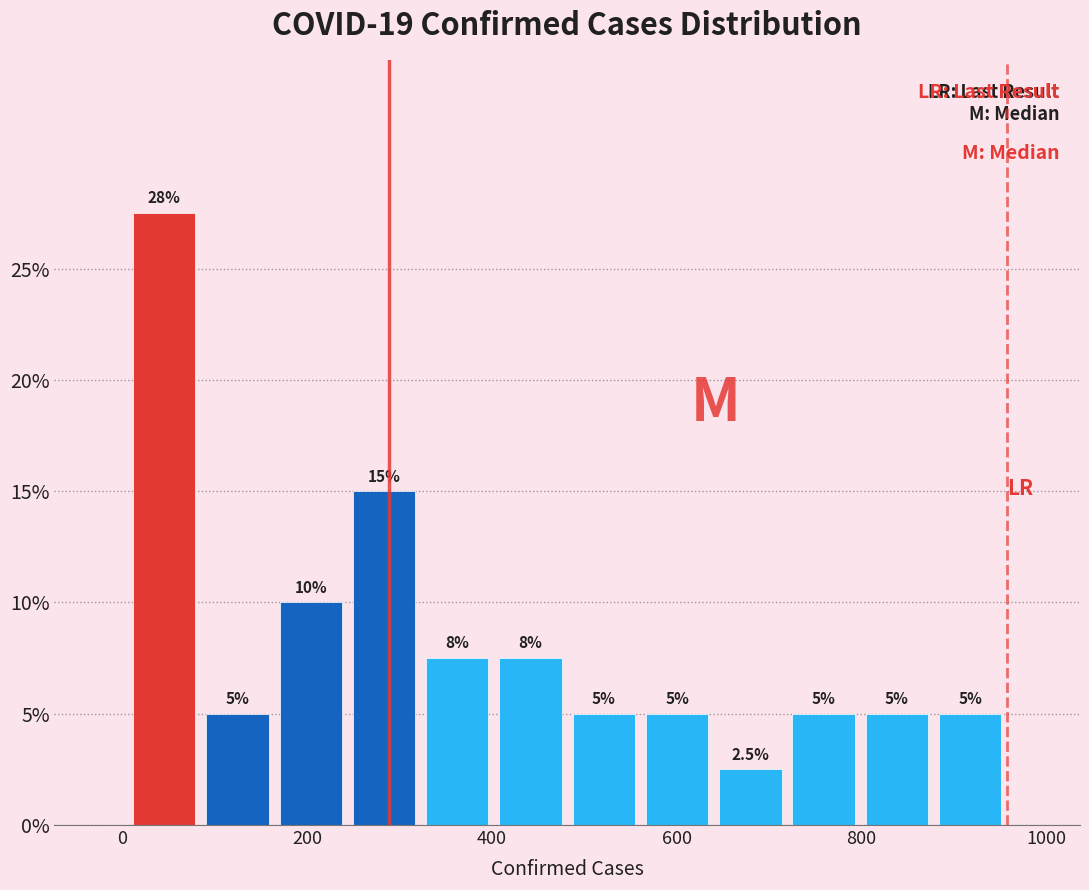

Read against the x-axis, roughly where is the centre of the tallest bar?

40